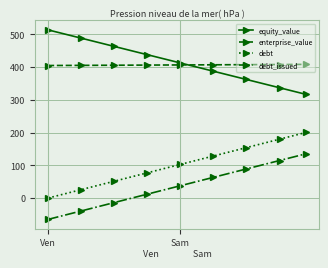

True or false: debt and debt_issued cross at least once.

False